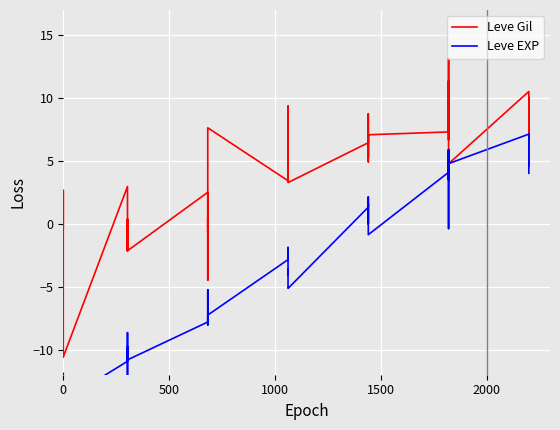

Reading right to left, transcribe all the data shown in this chart.

Leve Gil: 10.0	5.7	4.6	10.5	4.8	11.4	6.7	7.8	13.1	7.3	7.1	5.3	8.7	4.9	7.1	6.4	3.3	7.7	6.3	9.4	4.0	3.4	7.6	-0.6	0.5	-2.4	-4.5	2.5	-2.1	-2.1	0.4	-2.2	-0.4	3.0	-10.6	-10.6	-6.2	2.7	0.7	-0.3
Leve EXP: 4.0	7.1	6.6	7.1	4.8	-0.4	5.9	3.5	5.9	4.1	-0.9	0.6	1.6	-0.0	2.1	1.3	-5.1	-5.0	-3.6	-4.1	-1.9	-2.8	-7.3	-8.1	-5.4	-5.2	-5.9	-7.8	-10.8	-9.8	-12.9	-9.7	-8.7	-10.9	-14.1	-15.2	-13.5	-13.2	-12.7	-11.9